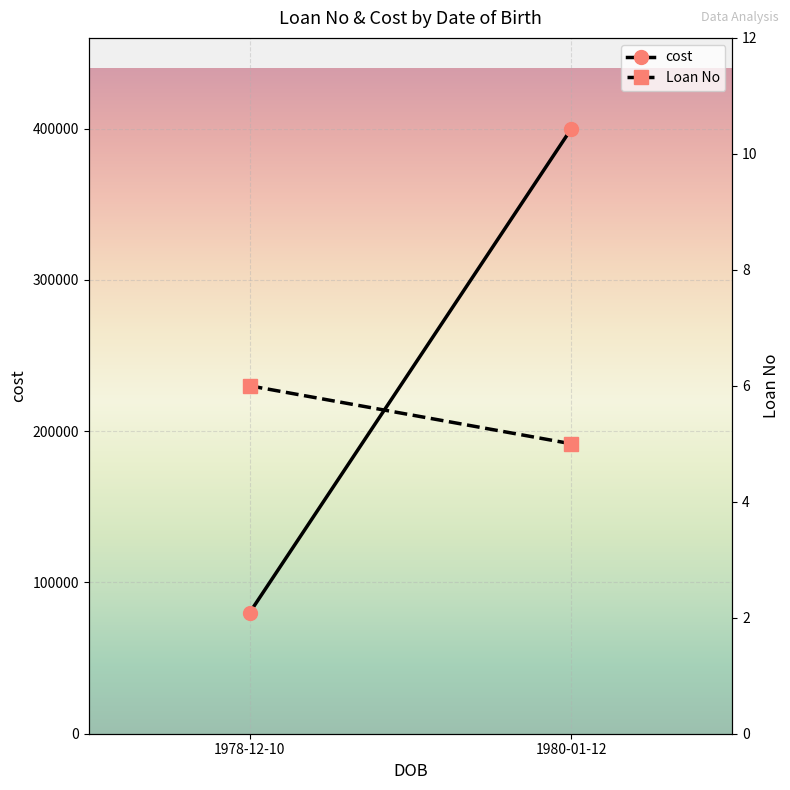

What is the highest value of the cost series?

400000